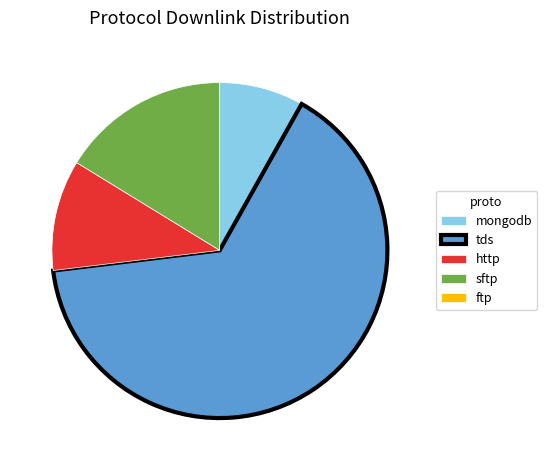

Is there any slice that represents more than half of the pie?

Yes